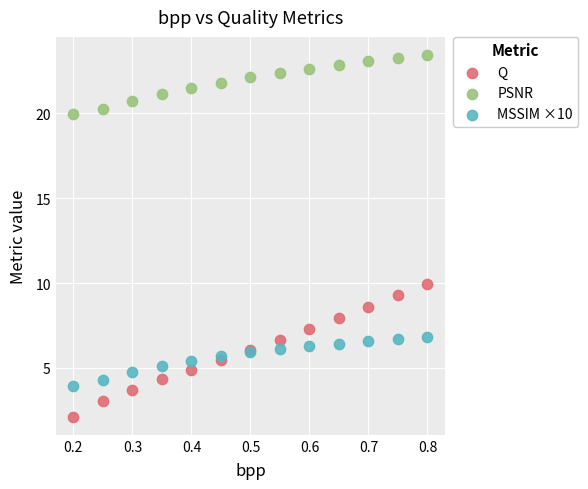

Across all series, what Y value is closest to 12?

9.9